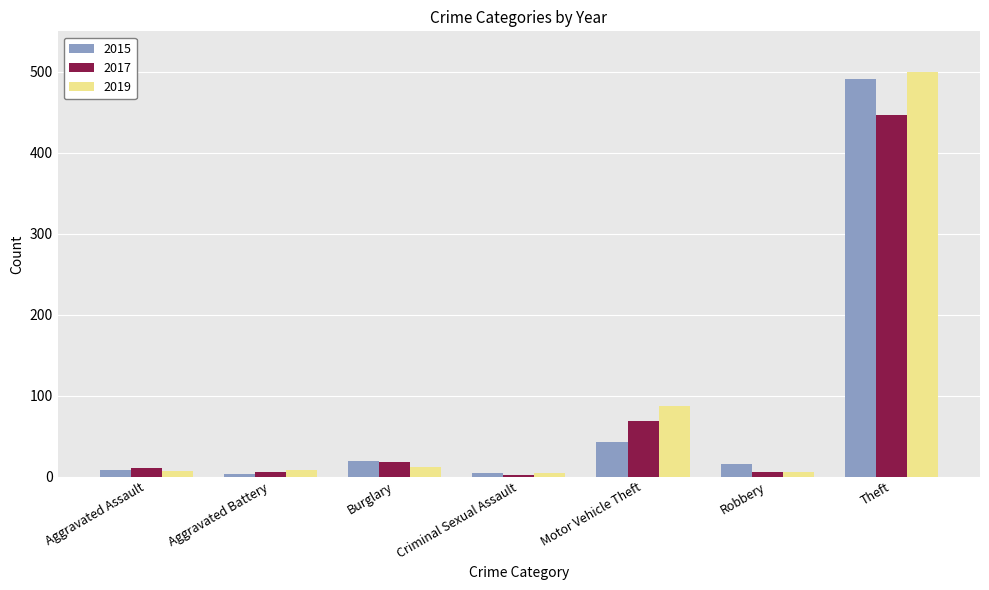

What is the difference between the second highest and minimum values in the 2015 series?

40